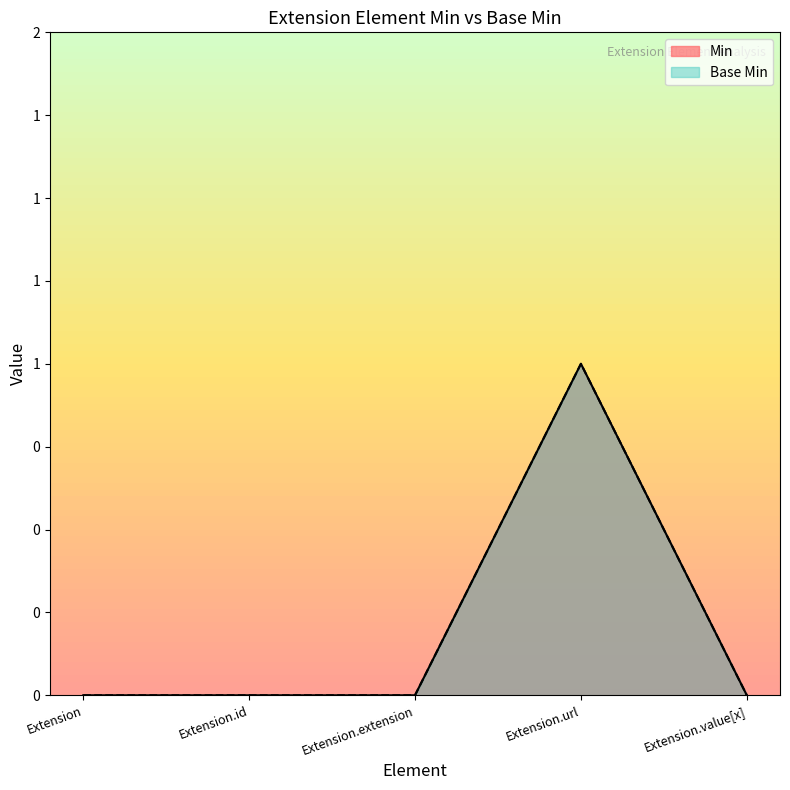

How many values in Base Min are above zero?

1